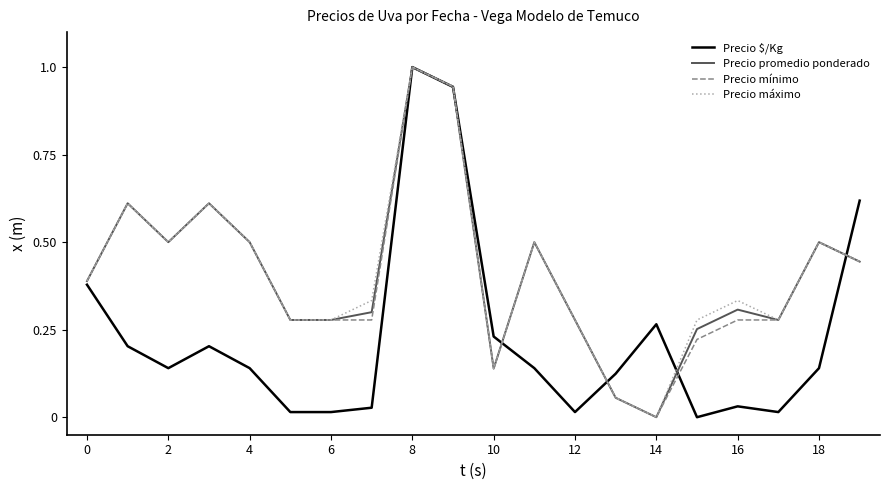

What is the highest value of the Precio $/Kg series?

1.0